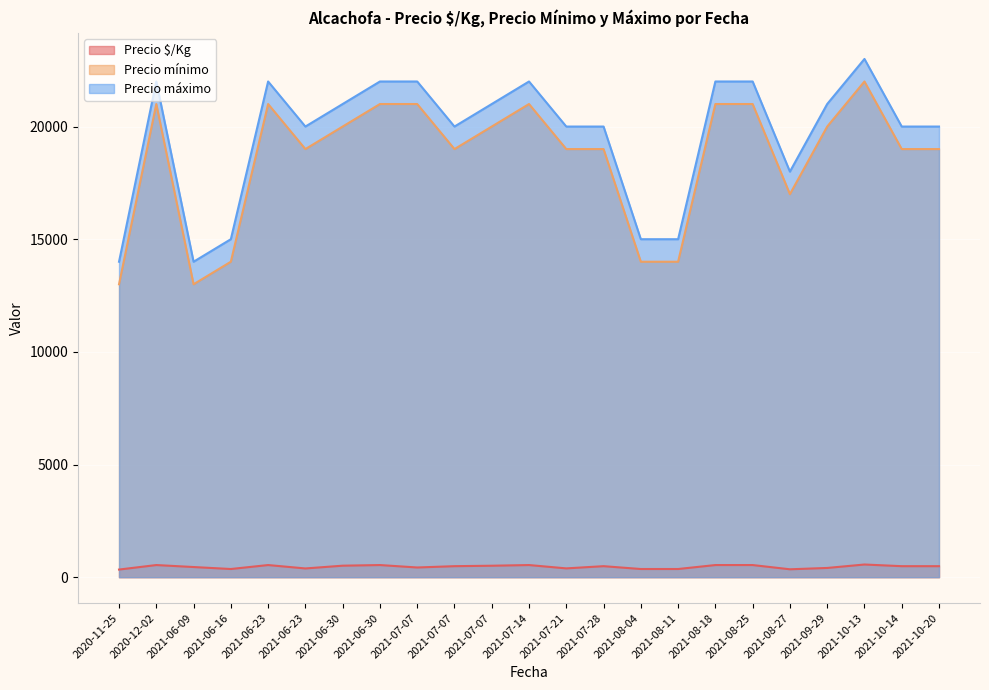

In Precio mínimo, how many points are higher than both neighbors (excluding endpoints)?

4